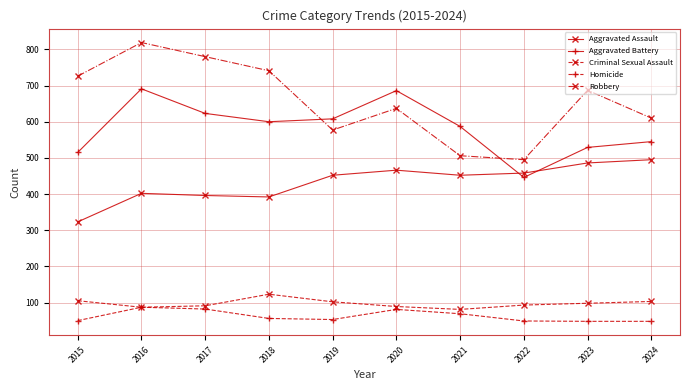

How many values in the Homicide series are below 56?

5